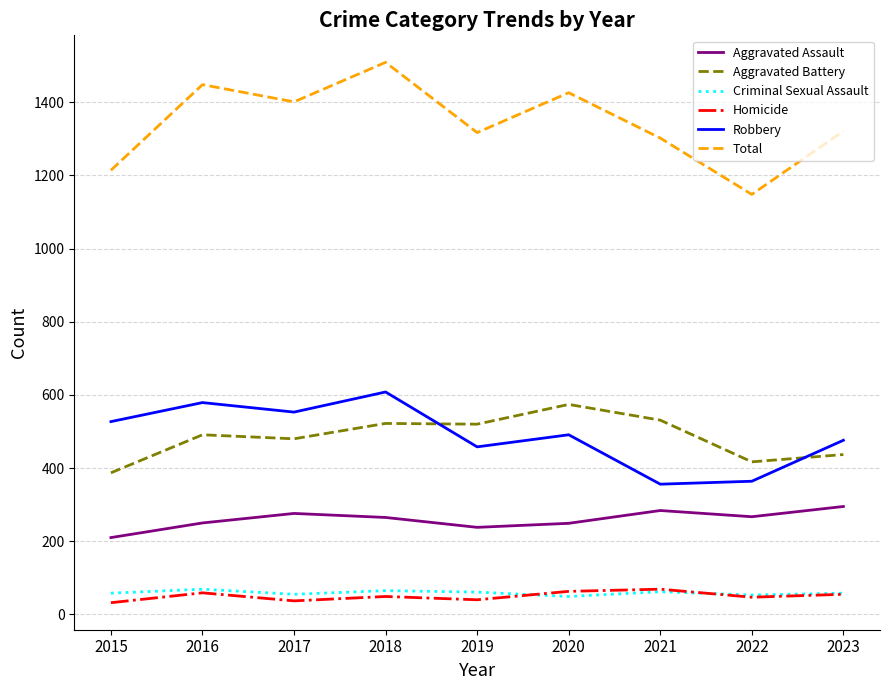

At which label does Aggravated Assault reach its minimum?

2015